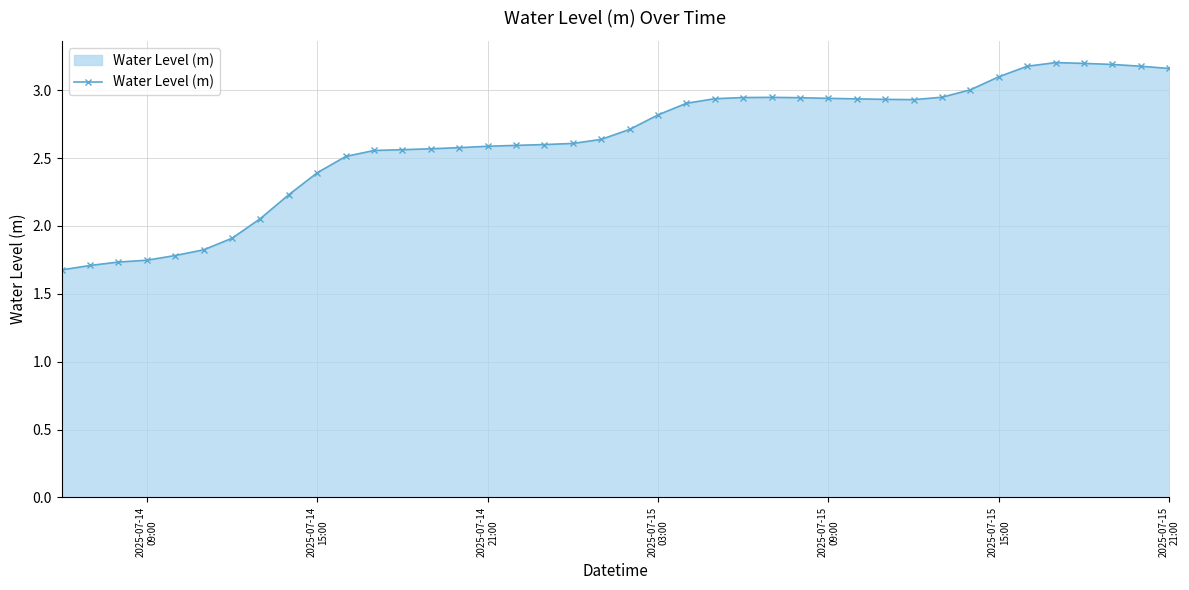

What is the difference between the second highest and minimum values?

1.5